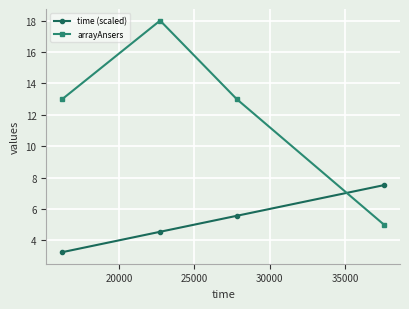

At how many categories does at least one series exceed 10?

3